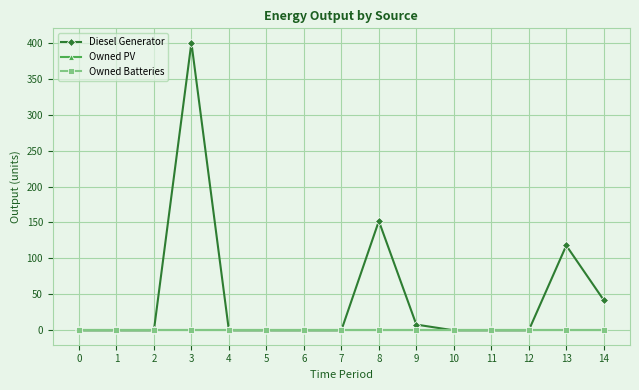

Is it true that Owned Batteries equals 0 at 0?

True